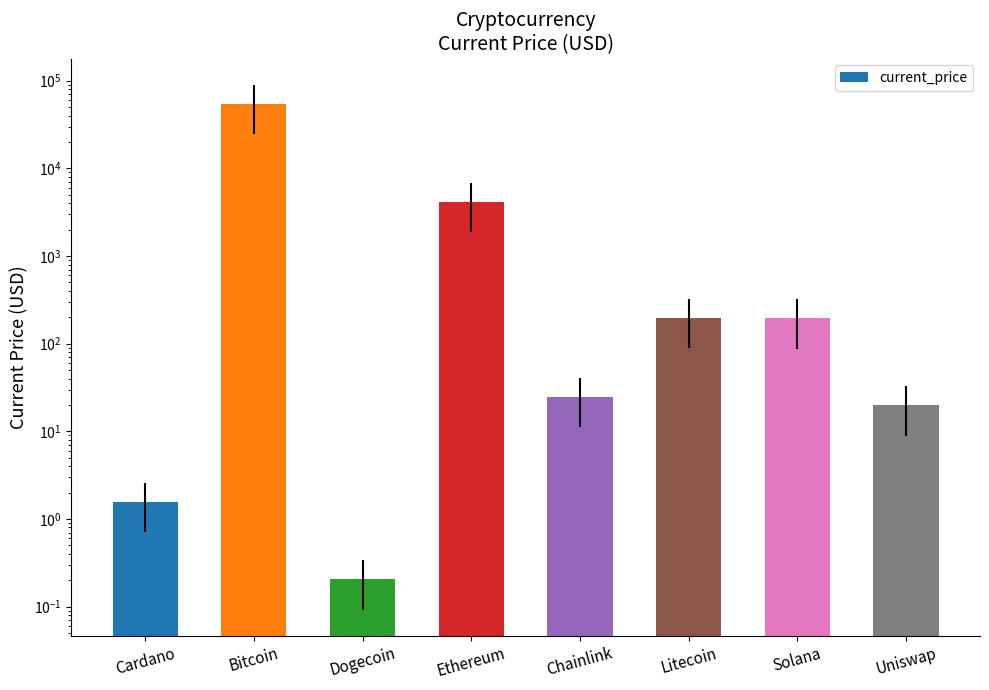

The chart shows a value of 24.6 at Chainlink. True or false?

True